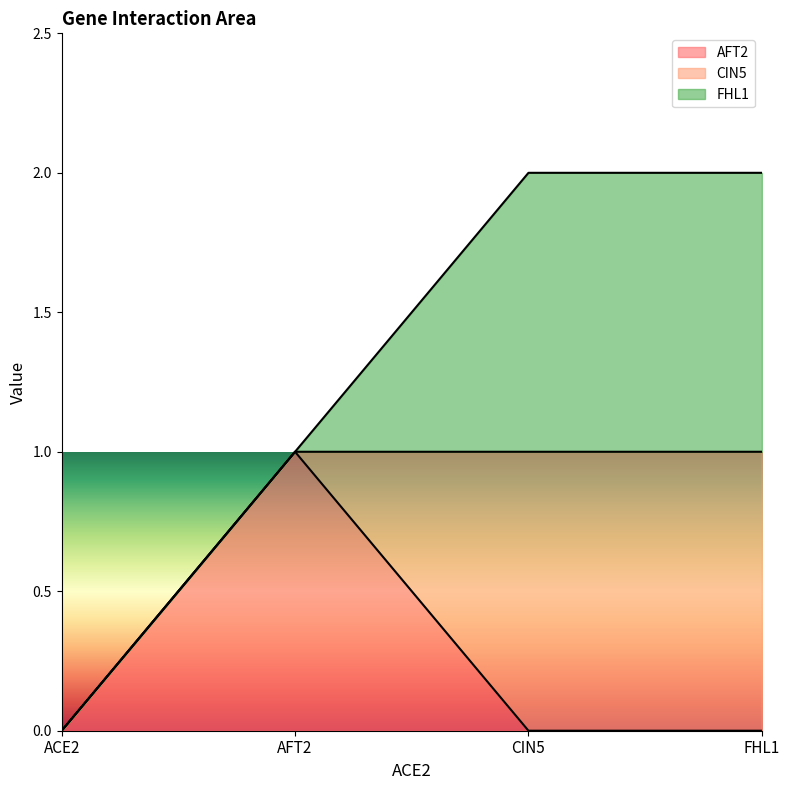

True or false: FHL1 and CIN5 intersect in this chart.

False